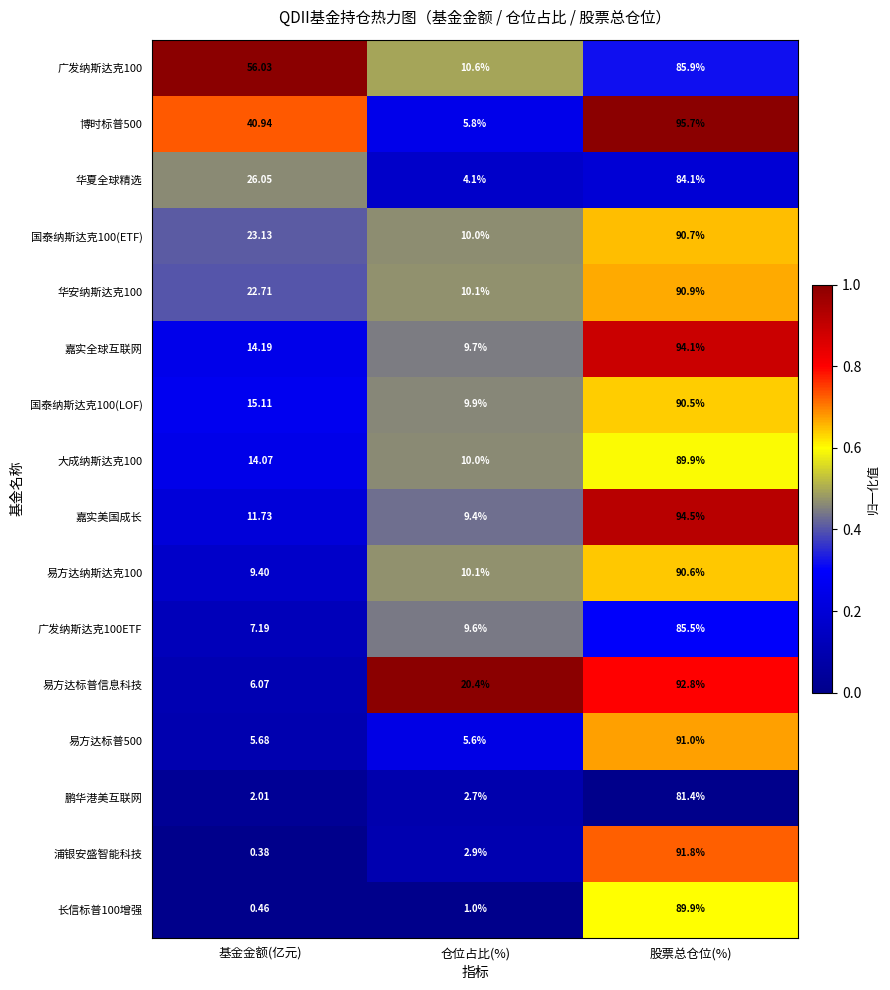

At how many categories does at least one series exceed 0?

3